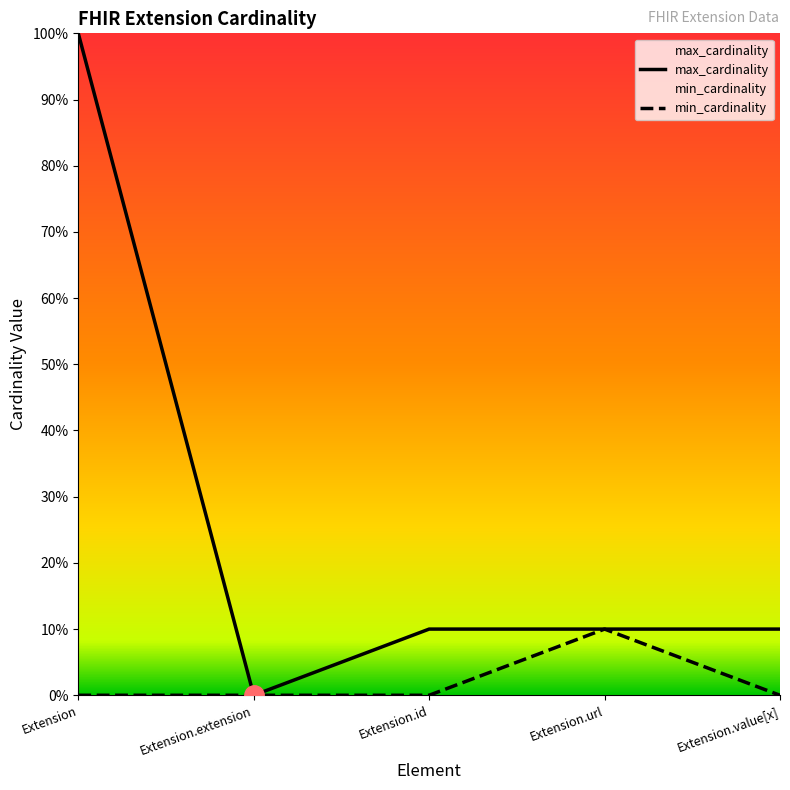

Where is max_cardinality nearest to the value 50?

Extension.id